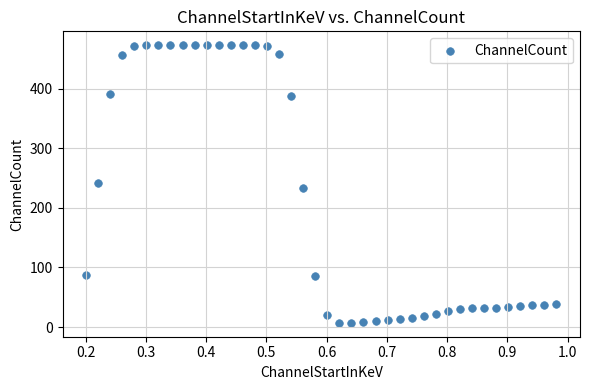

What is the range of X values (max minus min)?

0.8